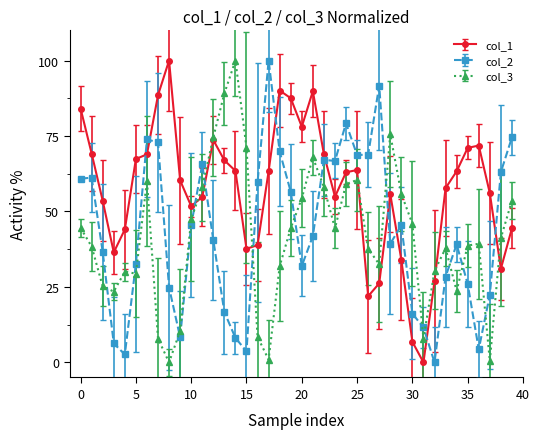

Which series has the largest total across all categories?

col_1